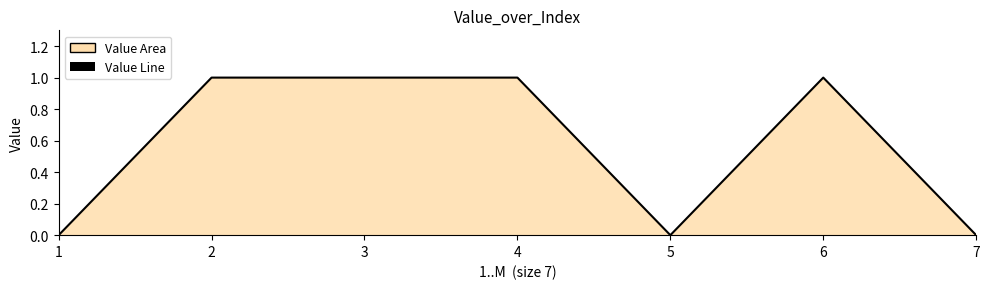

Reading left to right, transcribe all the data shown in this chart.

0	1	1	1	0	1	0